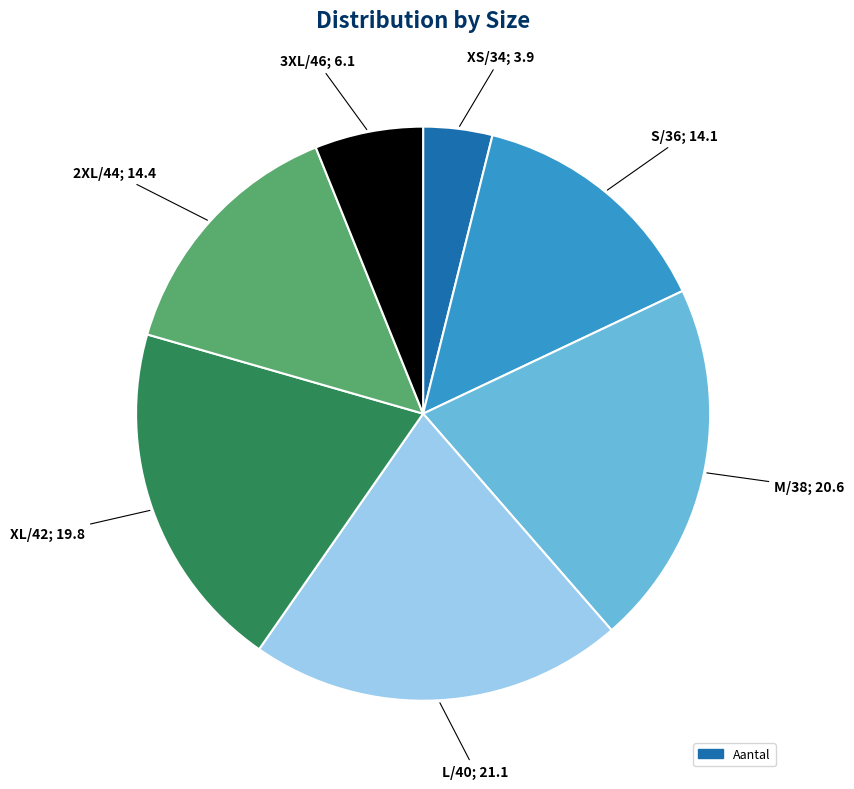

Is there a majority slice in this chart?

No